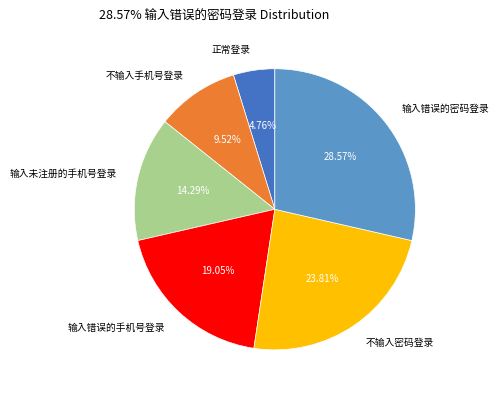

Is there any slice that represents more than half of the pie?

No